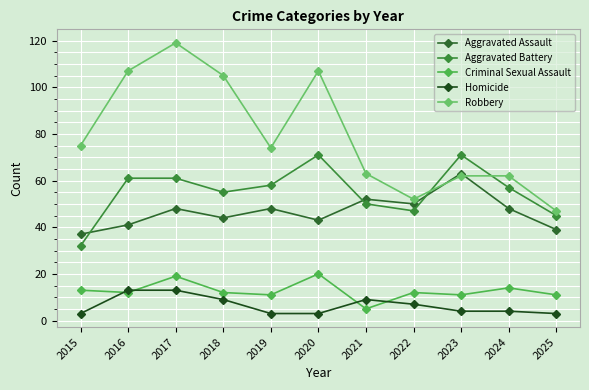

How many data points does each series have?

11